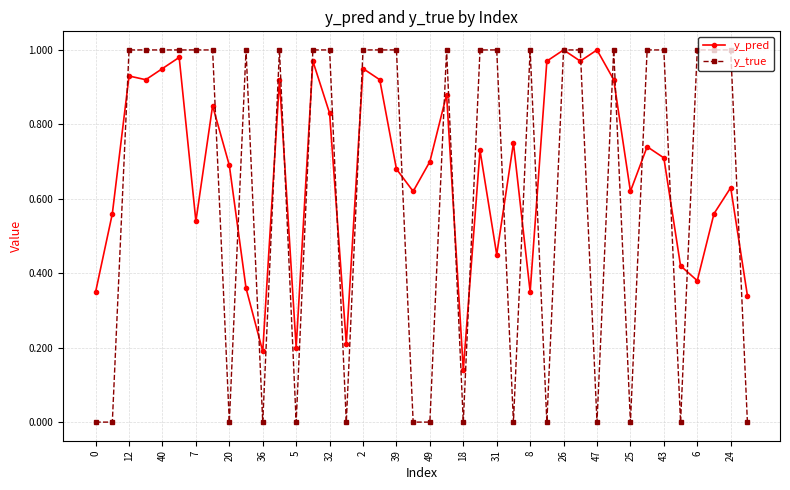

What are all the series names shown in the legend?

y_pred, y_true